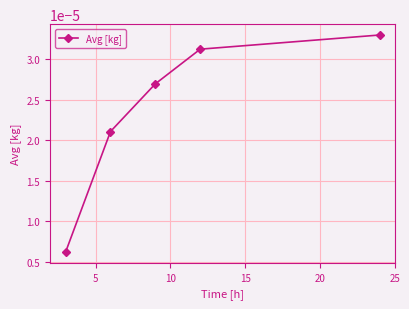

True or false: there are more than 2 points higher than both neighbors.

False